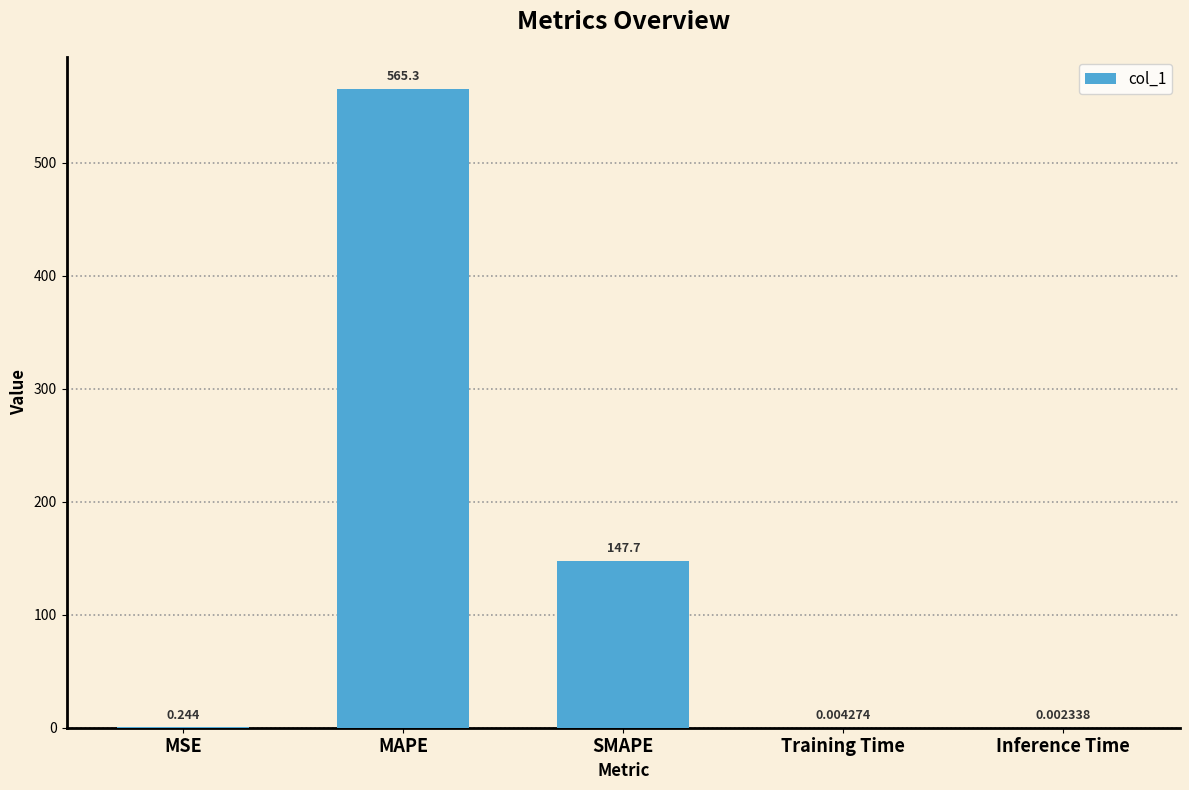

Between MAPE and Training Time, which is larger?

MAPE